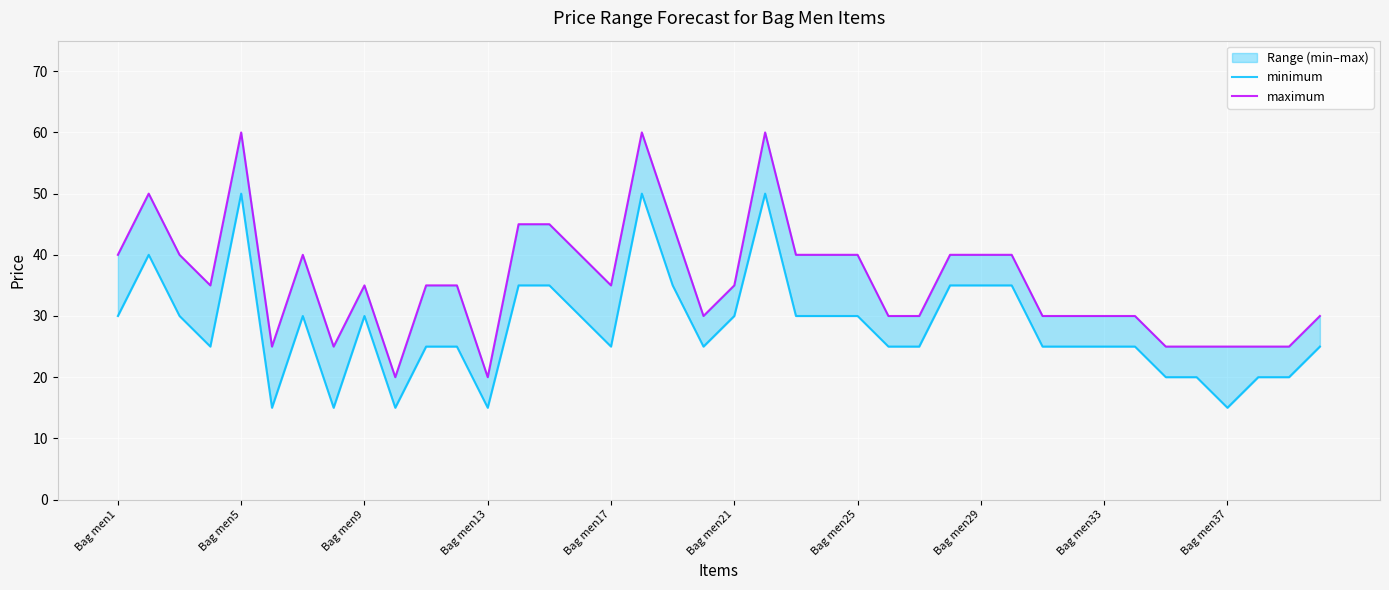

At how many categories does at least one series exceed 31?

23